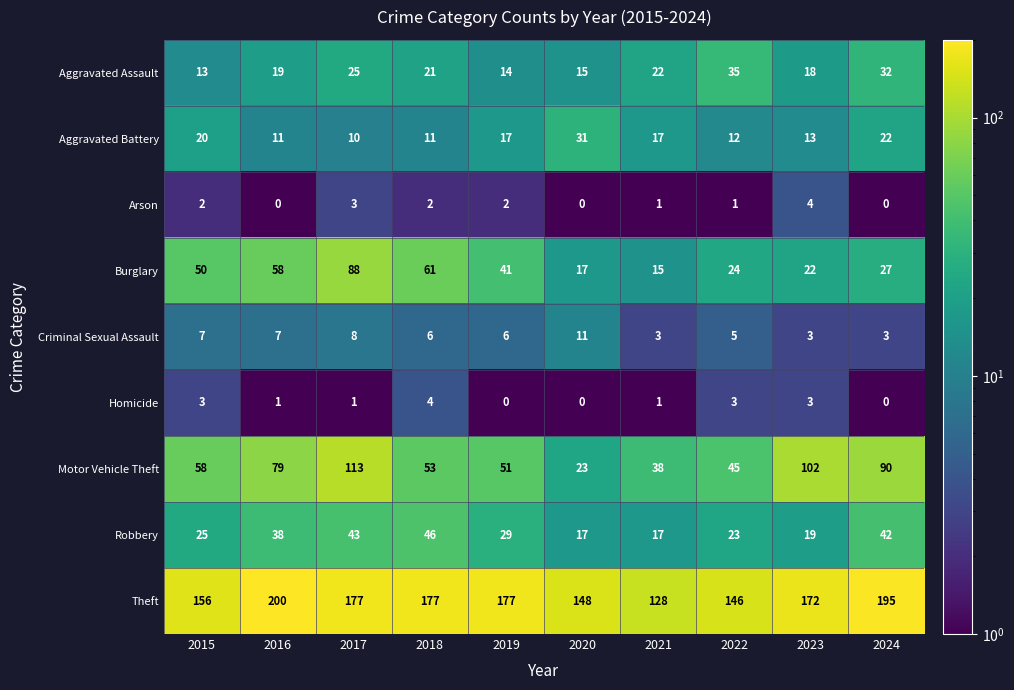

What is the average value of the Robbery series?

30